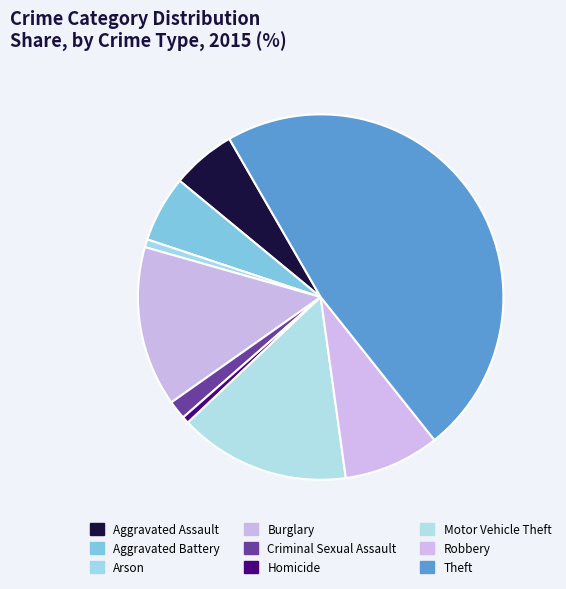

To the nearest percent, what portion does Homicide represent?

1%